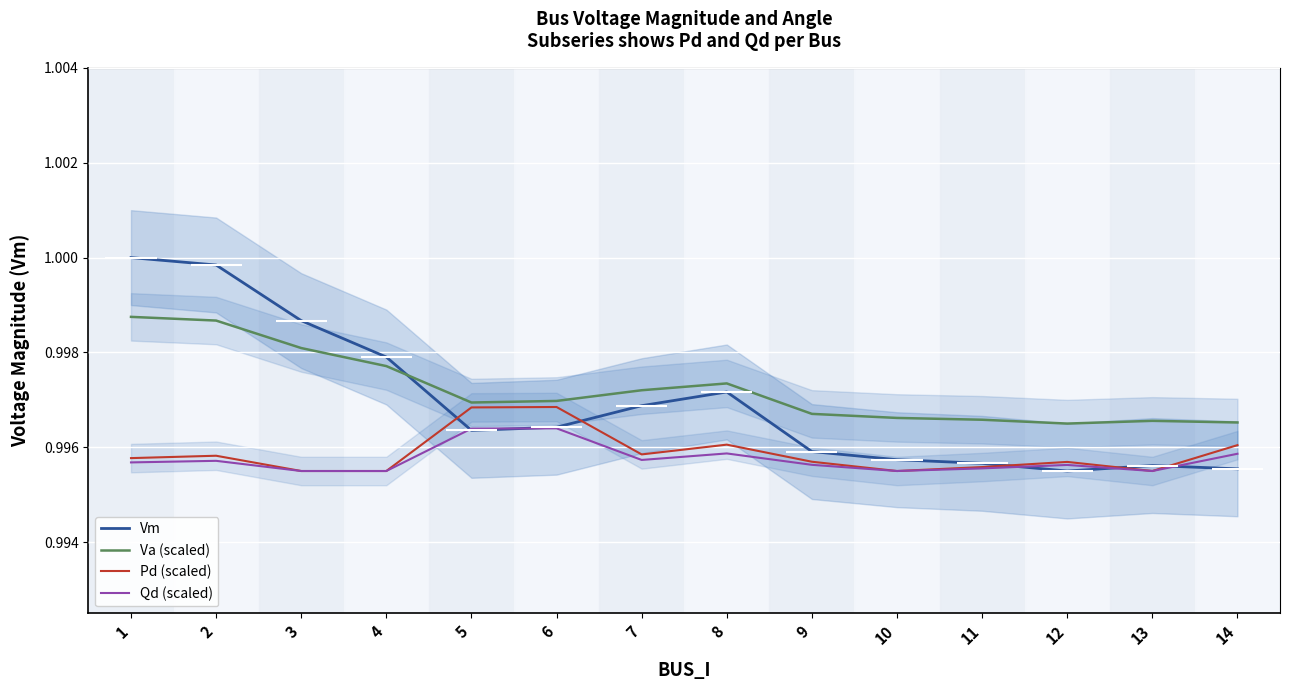

What is the minimum value shown in the chart?

1.0